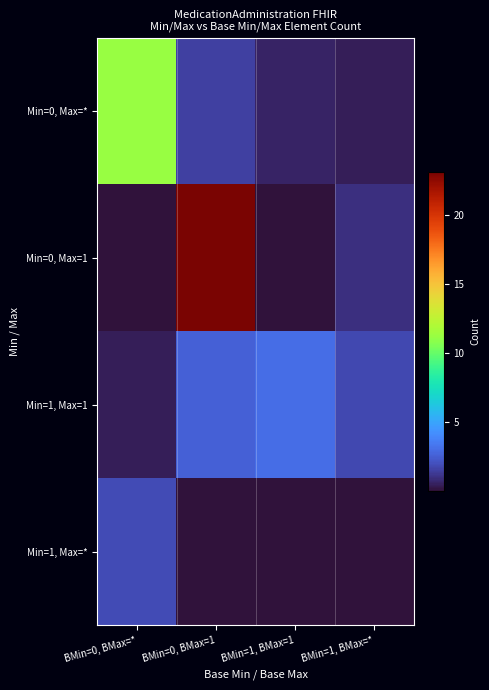

Between BMin=0, BMax=1 and BMin=0, BMax=*, which is larger?

BMin=0, BMax=*